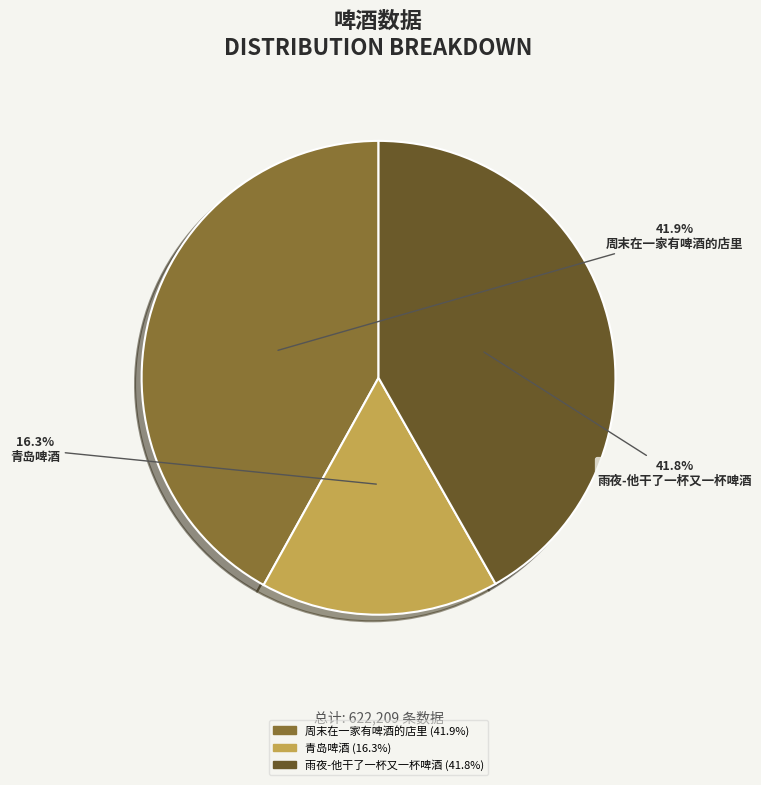

To the nearest percent, what is the combined percentage of 周末在一家有啤酒的店里 and 青岛啤酒?

58%